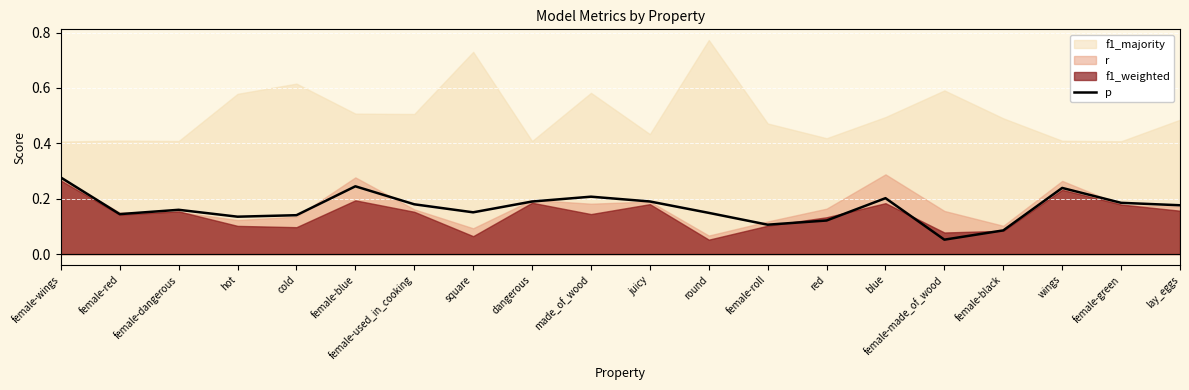

What is the label of the 15th point from the left?

blue